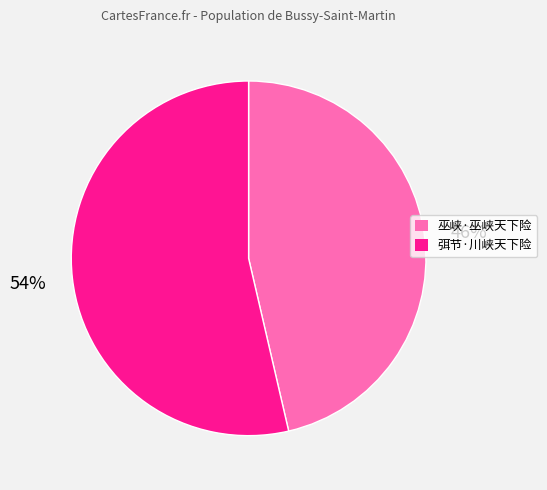

Approximately how many times larger is the value at 弭节·川峡天下险 compared to 巫峡·巫峡天下险?

1.2